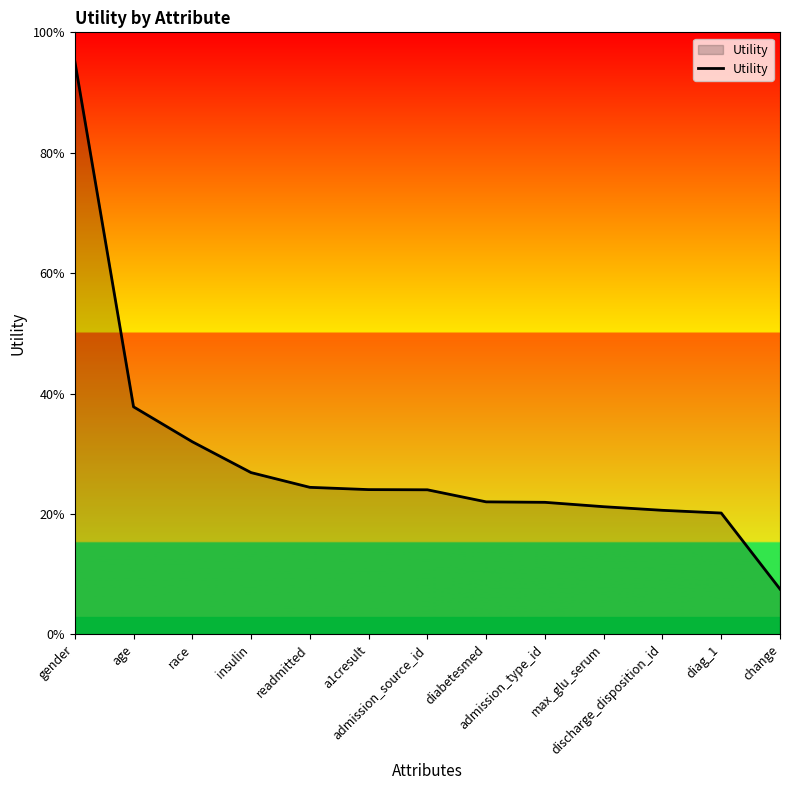

Which has a higher value, change or diabetesmed?

diabetesmed